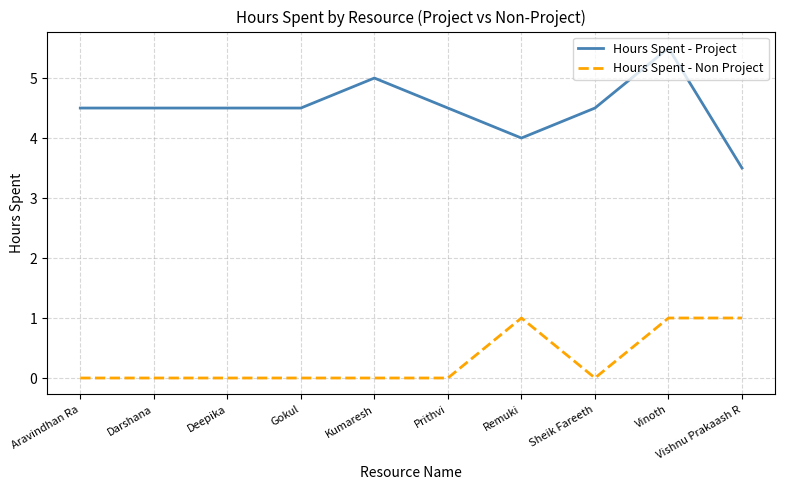

Is the value of Hours Spent - Project at Darshana greater than the value of Hours Spent - Non Project at Vishnu Prakaash R?

Yes